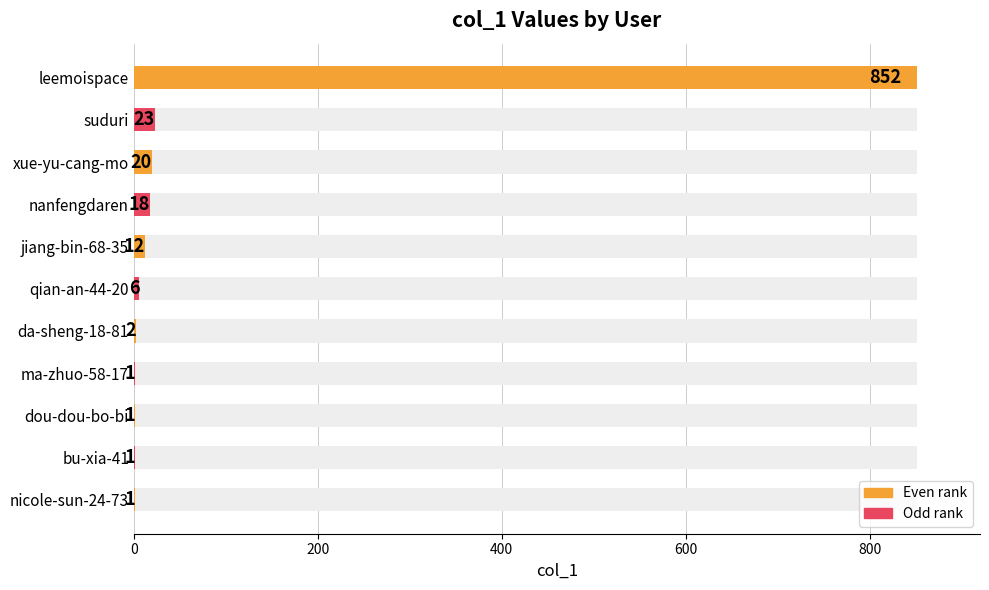

The value at dou-dou-bo-bi is 0. True or false?

False